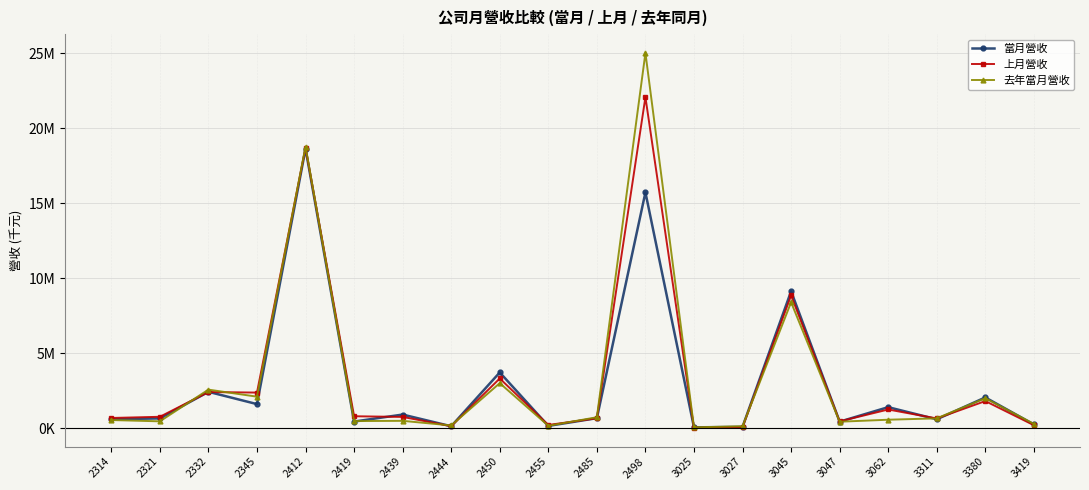

Reading left to right, extract all data points from this chart.

當月營收: 2314=603566	2321=659955	2332=2432847	2345=1613905	2412=18633180	2419=450548	2439=916591	2444=137725	2450=3725016	2455=160054	2485=677696	2498=15728367	3025=63315	3027=97043	3045=9136468	3047=443506	3062=1410560	3311=601847	3380=2058652	3419=257766
上月營收: 2314=689401	2321=768749	2332=2418315	2345=2382570	2412=18707210	2419=804198	2439=759501	2444=142456	2450=3322460	2455=222833	2485=669415	2498=22075414	3025=31453	3027=74134	3045=8854439	3047=460956	3062=1254490	3311=657119	3380=1815926	3419=208238
去年當月營收: 2314=551445	2321=465824	2332=2579082	2345=2109310	2412=18782183	2419=482622	2439=498045	2444=190921	2450=3010747	2455=170053	2485=737839	2498=25024934	3025=63081	3027=138553	3045=8402850	3047=440333	3062=572714	3311=664170	3380=2008045	3419=293224